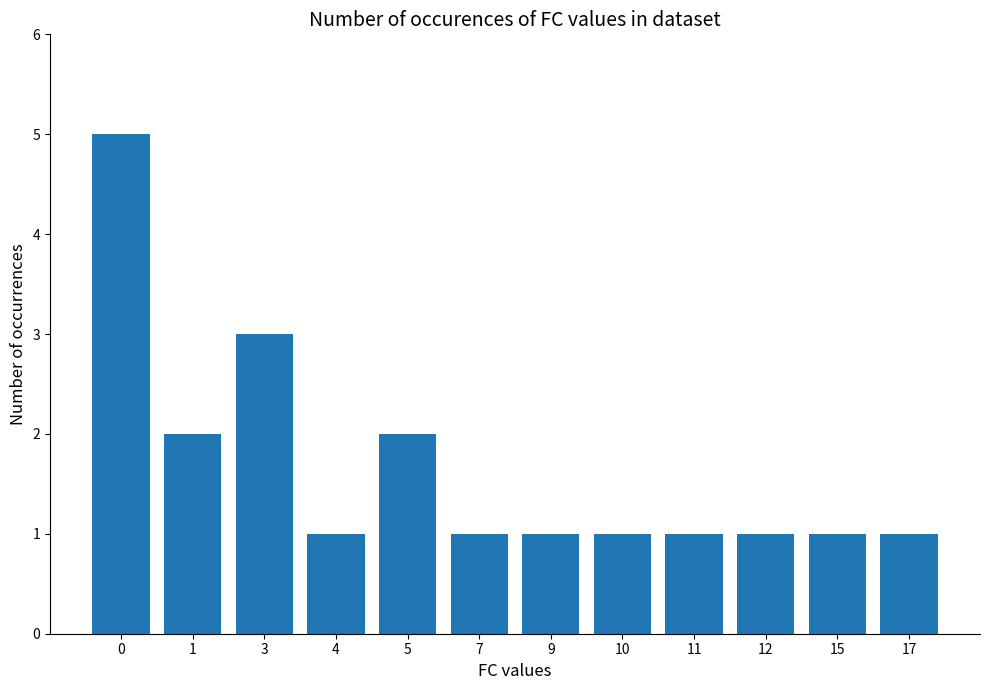

How many categories are shown in the chart?

12